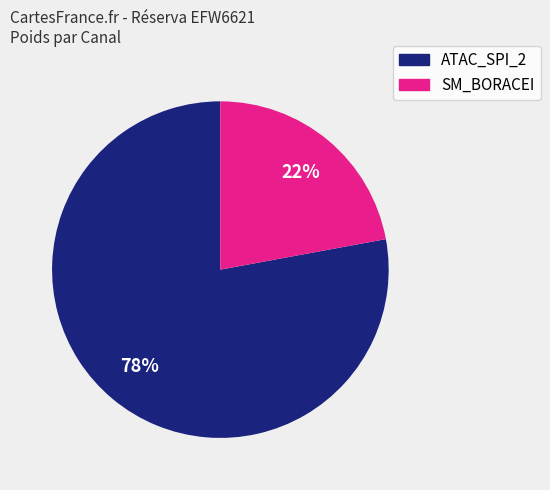

Does any single category account for the majority?

Yes